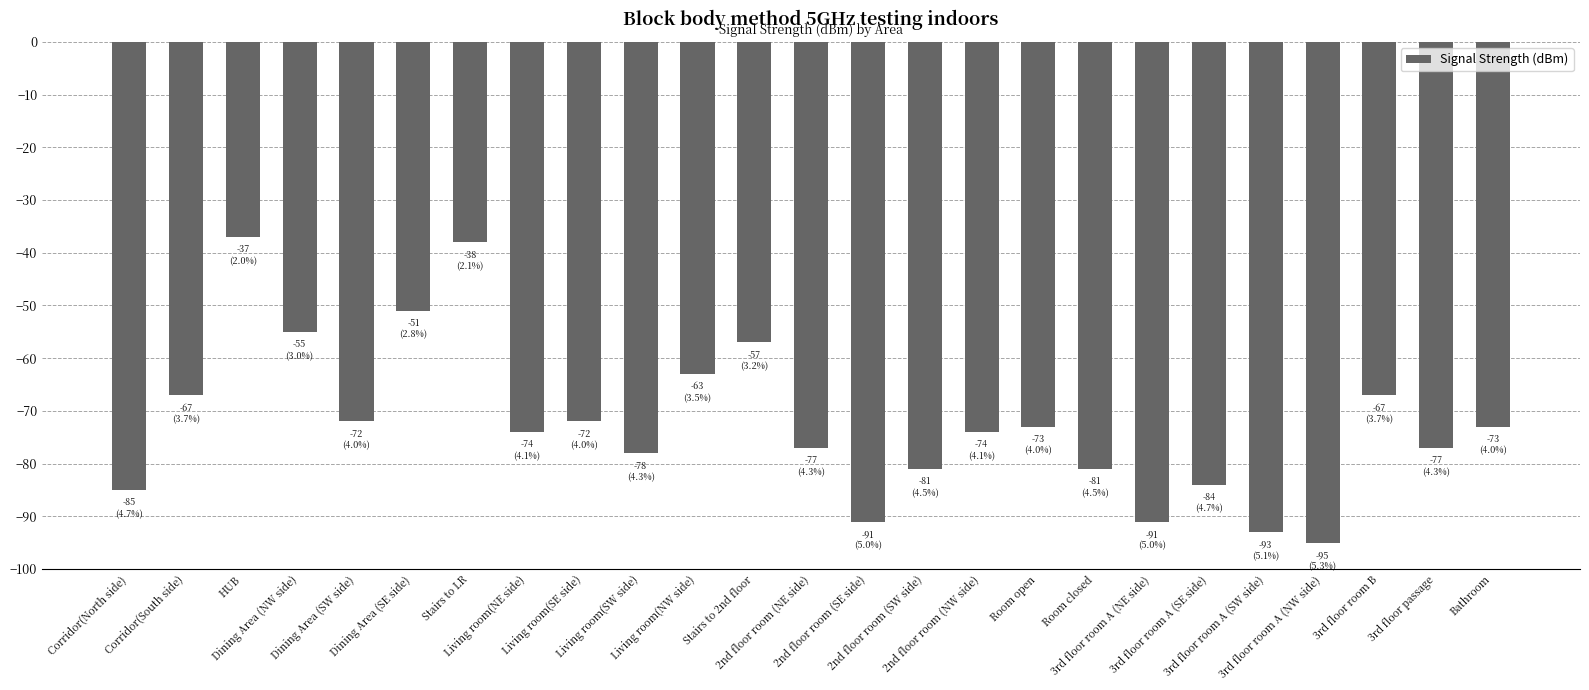

How many data points are above -74?

12